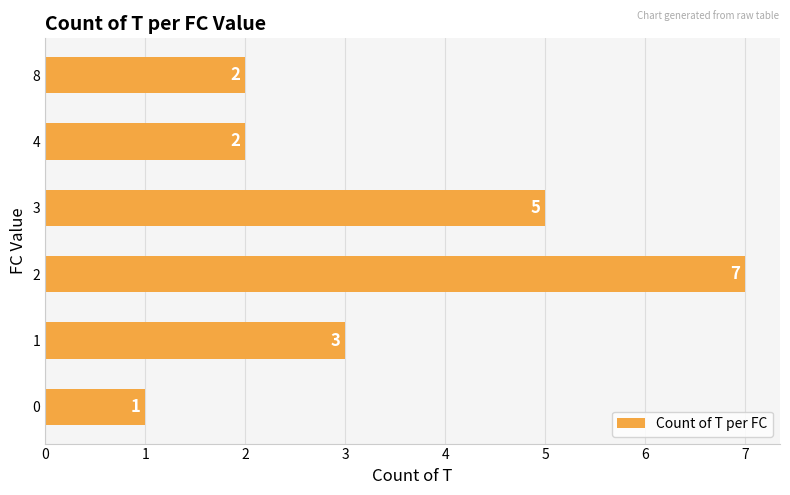

What value does the data have at 0?

1